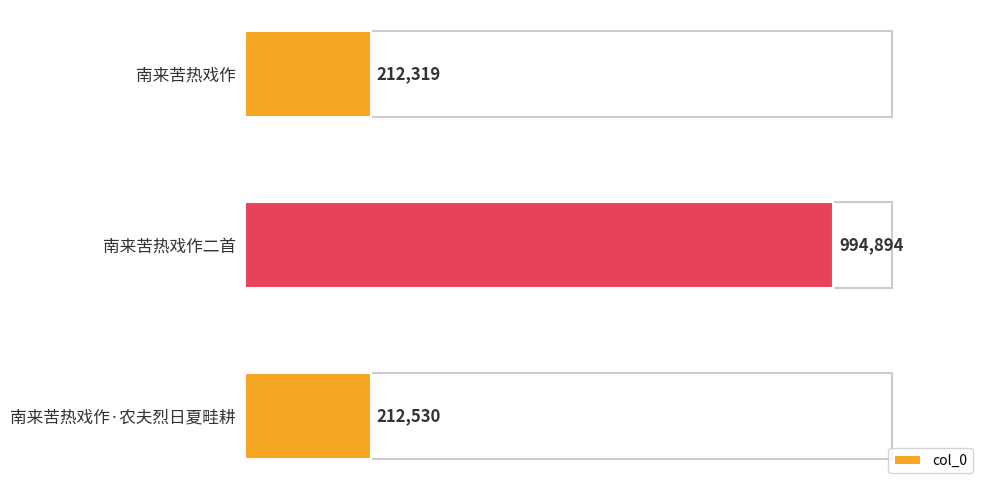

Does the chart contain any negative values?

No